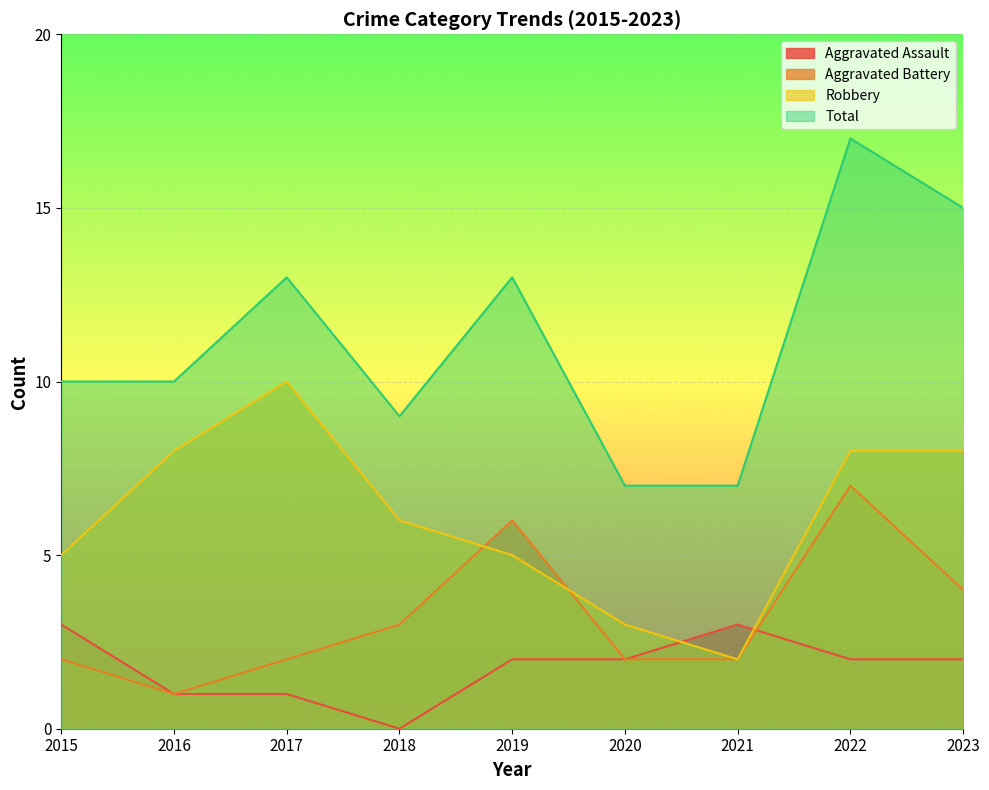

List the labels in order of Aggravated Battery value, largest first.

2022, 2019, 2023, 2018, 2015, 2017, 2020, 2021, 2016